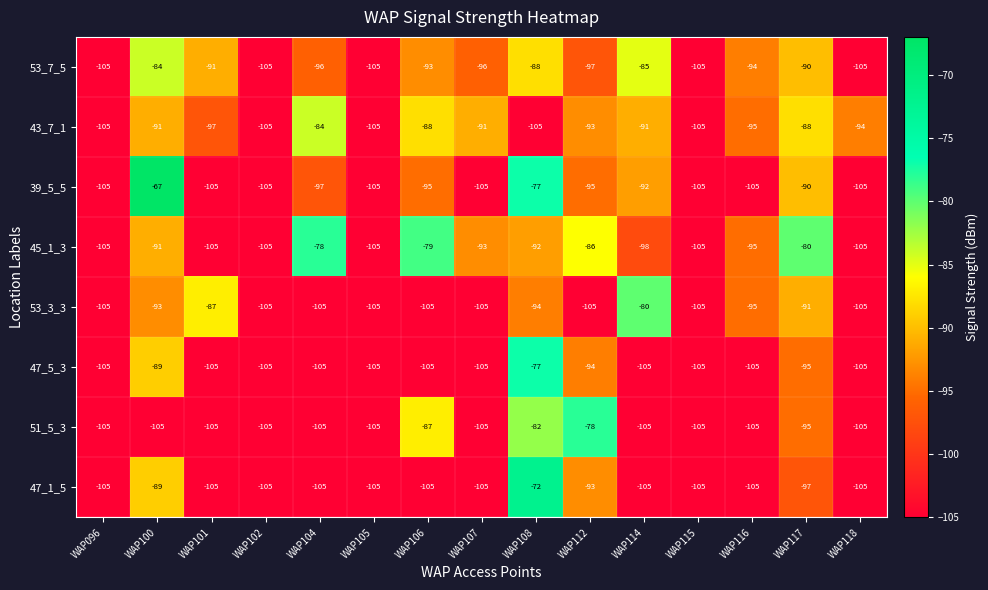

Which series changed the most between WAP096 and WAP106?

45_1_3